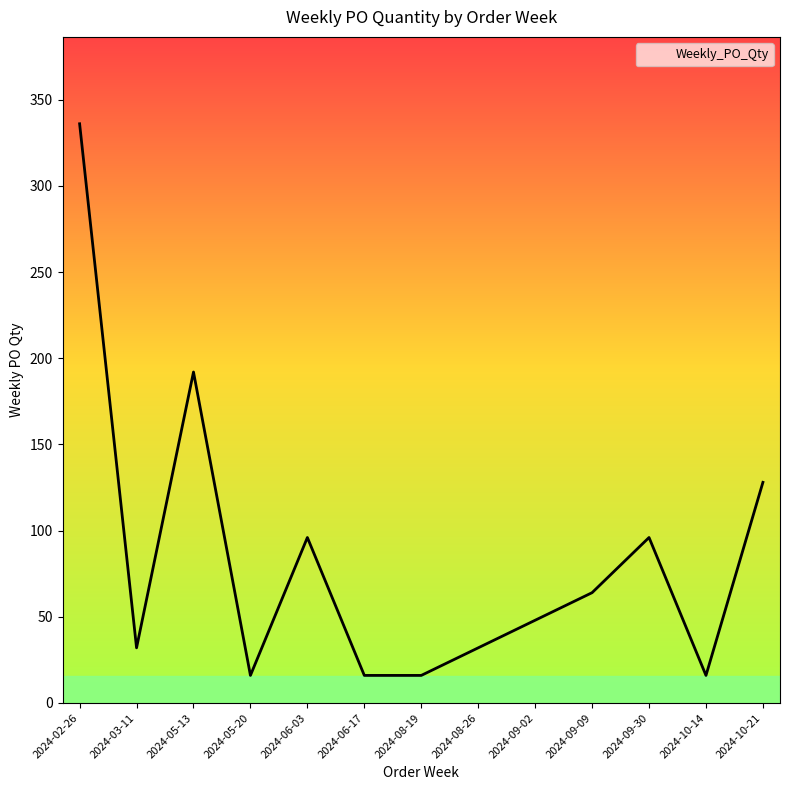

Where is the first local maximum?

2024-05-13